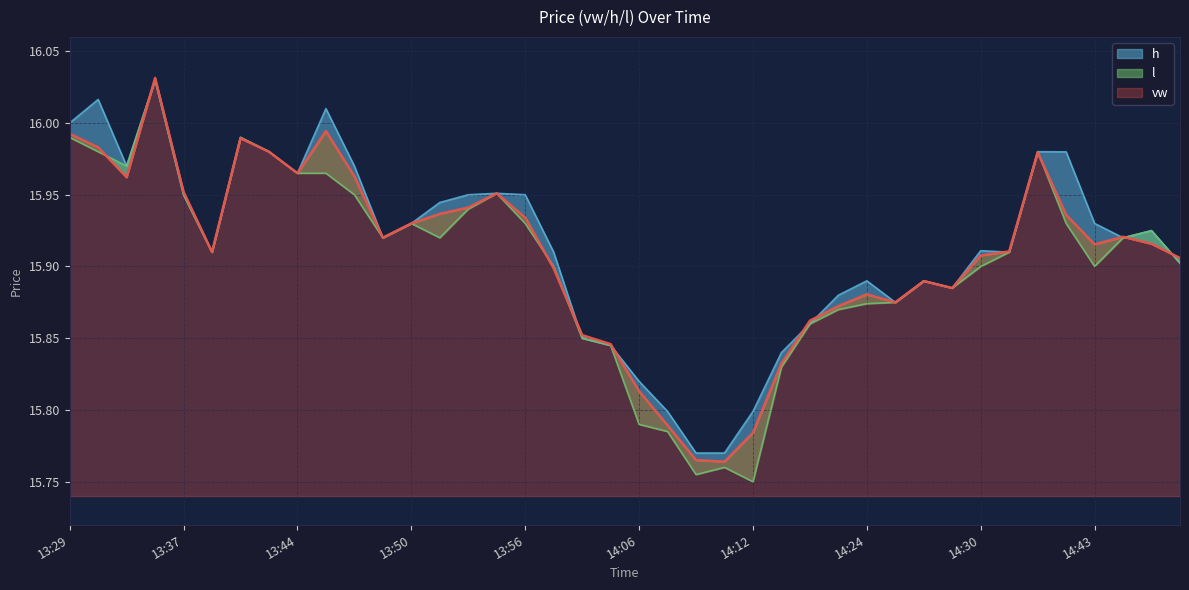

What is the label of the 22nd point from the left?

14:07